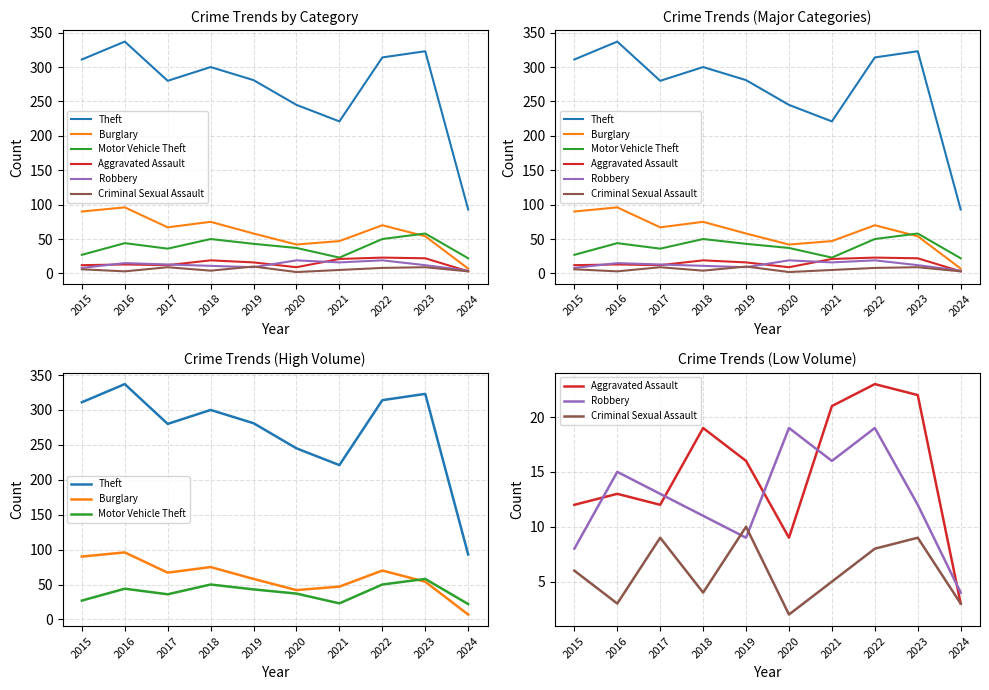

Reading left to right, transcribe all the data shown in this chart.

Theft: 2015=311	2016=337	2017=280	2018=300	2019=281	2020=245	2021=221	2022=314	2023=323	2024=93
Burglary: 2015=90	2016=96	2017=67	2018=75	2019=58	2020=42	2021=47	2022=70	2023=54	2024=7
Motor Vehicle Theft: 2015=27	2016=44	2017=36	2018=50	2019=43	2020=37	2021=23	2022=50	2023=58	2024=22
Aggravated Assault: 2015=12	2016=13	2017=12	2018=19	2019=16	2020=9	2021=21	2022=23	2023=22	2024=3
Robbery: 2015=8	2016=15	2017=13	2018=11	2019=9	2020=19	2021=16	2022=19	2023=12	2024=4
Criminal Sexual Assault: 2015=6	2016=3	2017=9	2018=4	2019=10	2020=2	2021=5	2022=8	2023=9	2024=3